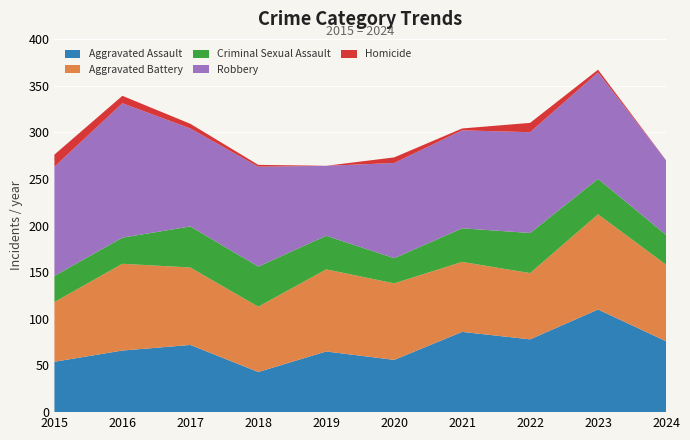

Reading left to right, what are all the values shown in this chart?

Aggravated Assault: 2015=54	2016=66	2017=72	2018=43	2019=65	2020=56	2021=86	2022=78	2023=110	2024=76
Aggravated Battery: 2015=64	2016=93	2017=83	2018=70	2019=88	2020=82	2021=75	2022=71	2023=102	2024=82
Criminal Sexual Assault: 2015=28	2016=28	2017=44	2018=43	2019=36	2020=27	2021=36	2022=43	2023=38	2024=32
Robbery: 2015=117	2016=144	2017=105	2018=107	2019=75	2020=102	2021=105	2022=108	2023=114	2024=80
Homicide: 2015=13	2016=8	2017=5	2018=2	2019=0	2020=6	2021=2	2022=10	2023=3	2024=0